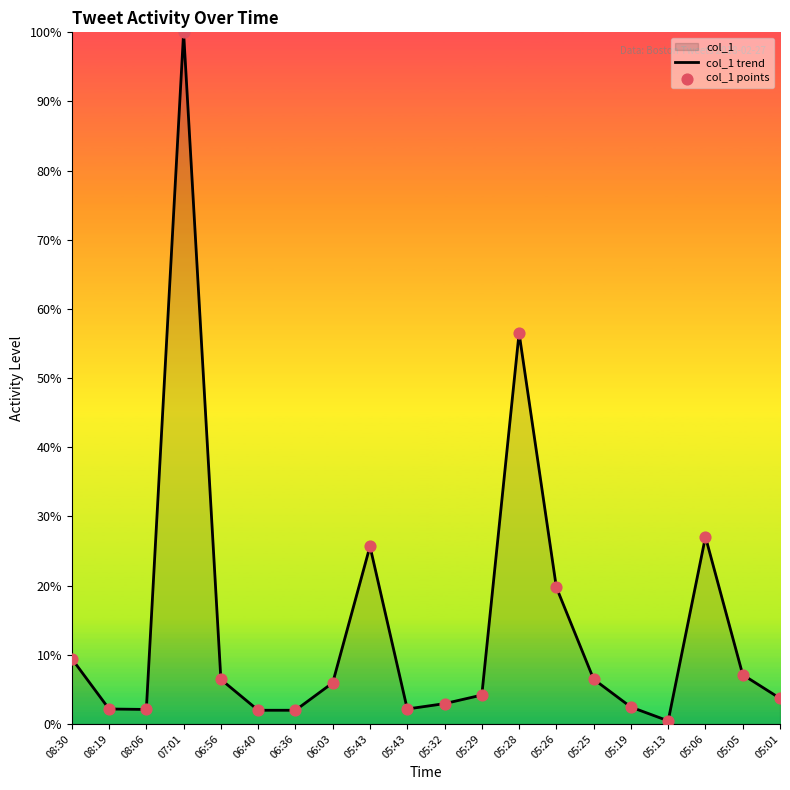

Is the value of col_1 trend at 05:43 greater than the value of col_1 points at 05:19?

Yes